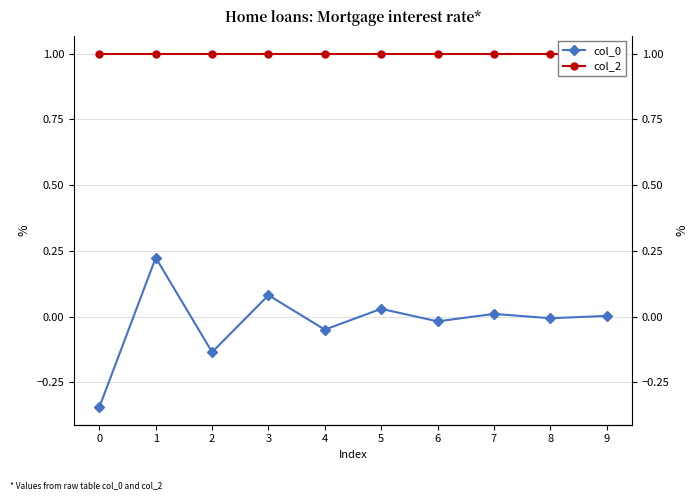

Reading right to left, extract all data points from this chart.

col_0: 0.0	-0.0	0.0	-0.0	0.0	-0.0	0.1	-0.1	0.2	-0.3
col_2: 1.0	1.0	1.0	1.0	1.0	1.0	1.0	1.0	1.0	1.0